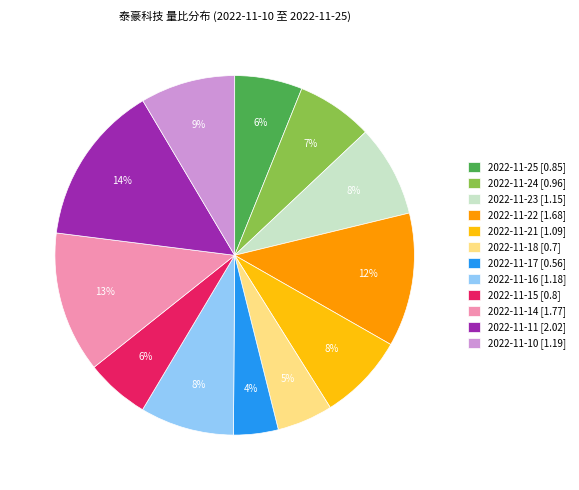

Between 2022-11-15 and 2022-11-11, which is larger?

2022-11-11